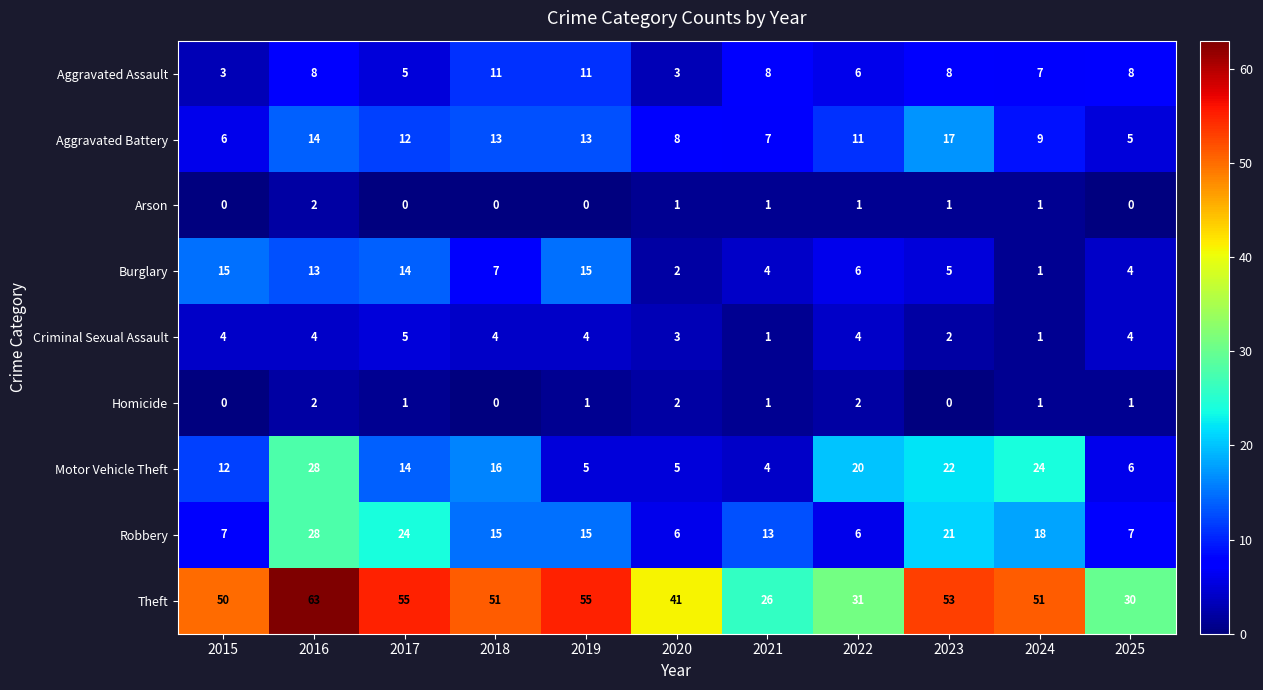

What is the sum of the Robbery values at 2016 and 2021?

41